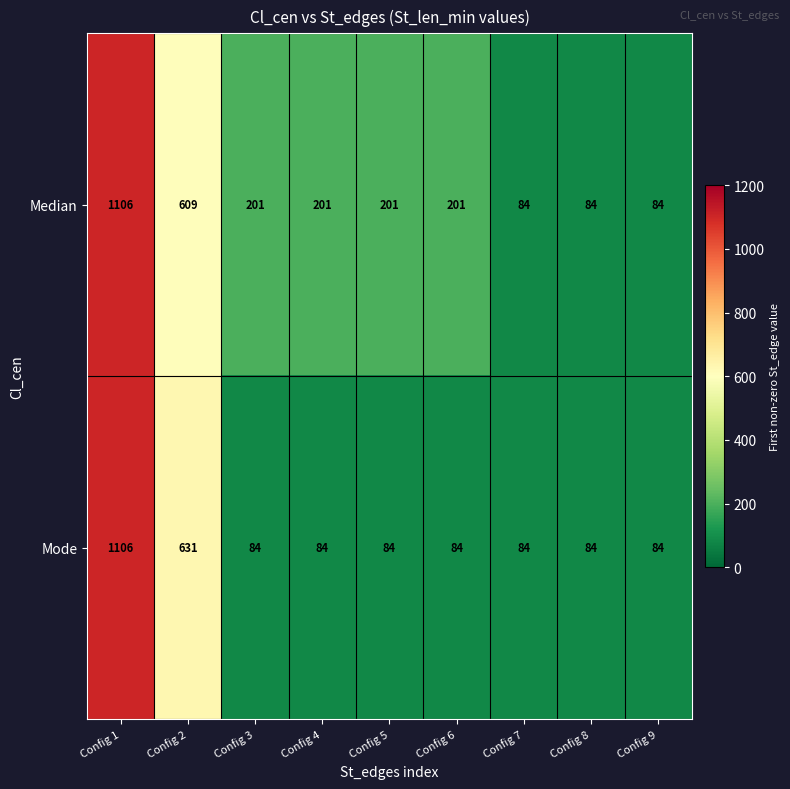

Is it true that Mode equals 151 at Config 4?

False